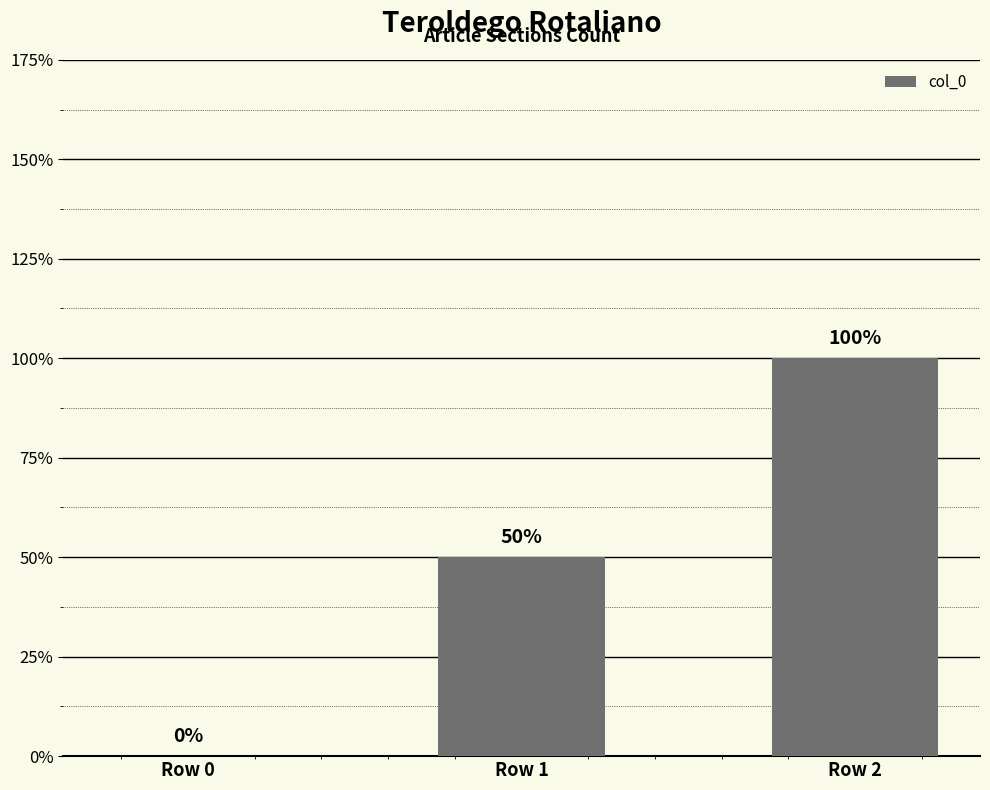

Are the bars horizontal?

No